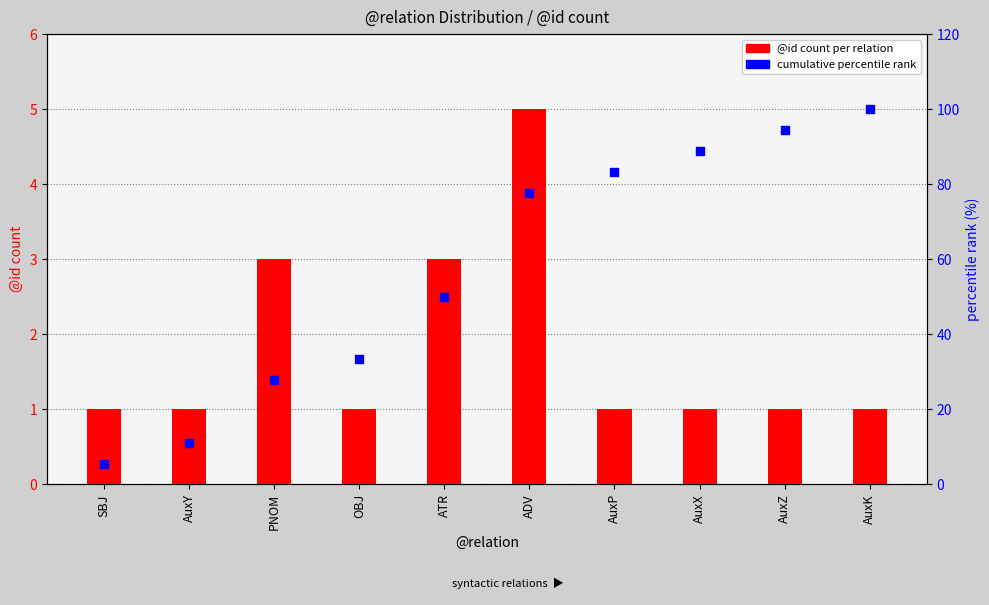

Which series reaches the maximum Y coordinate?

cumulative % (percentile rank within relation)